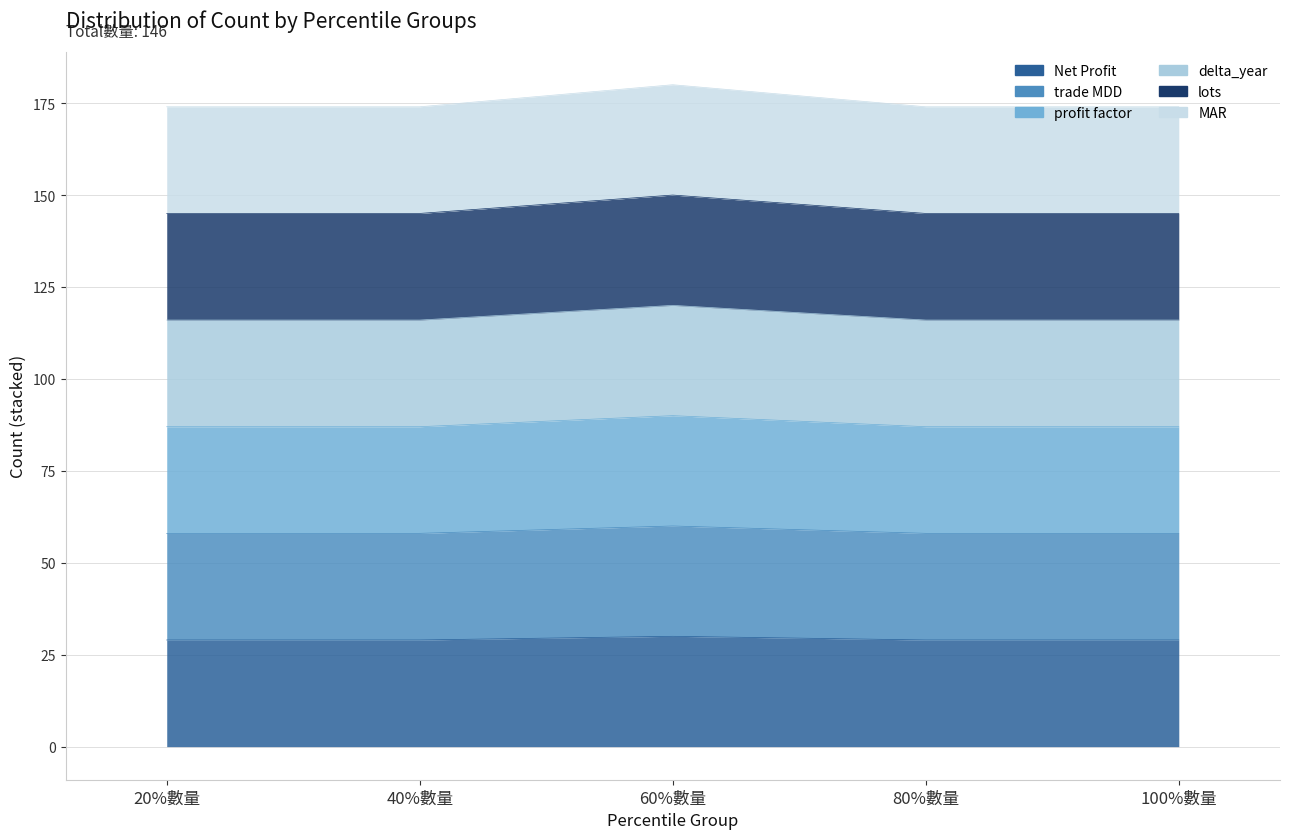

True or false: Net Profit and delta_year cross at least once.

False